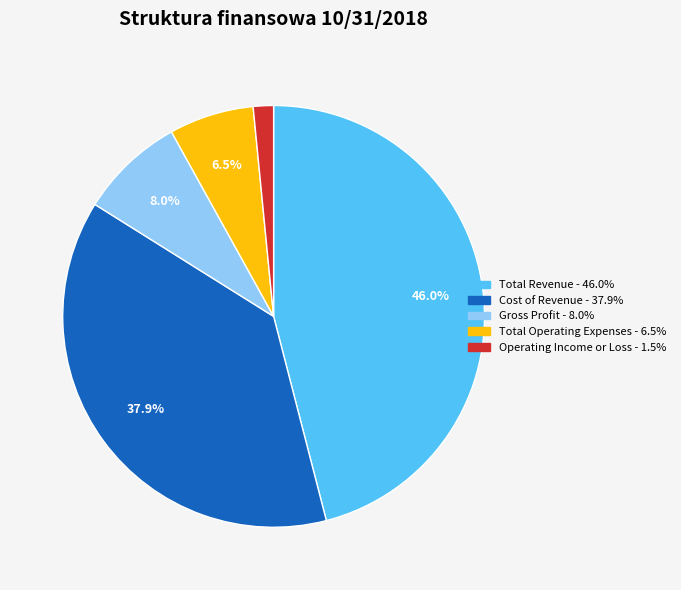

Which category has the biggest portion of the pie?

Total Revenue